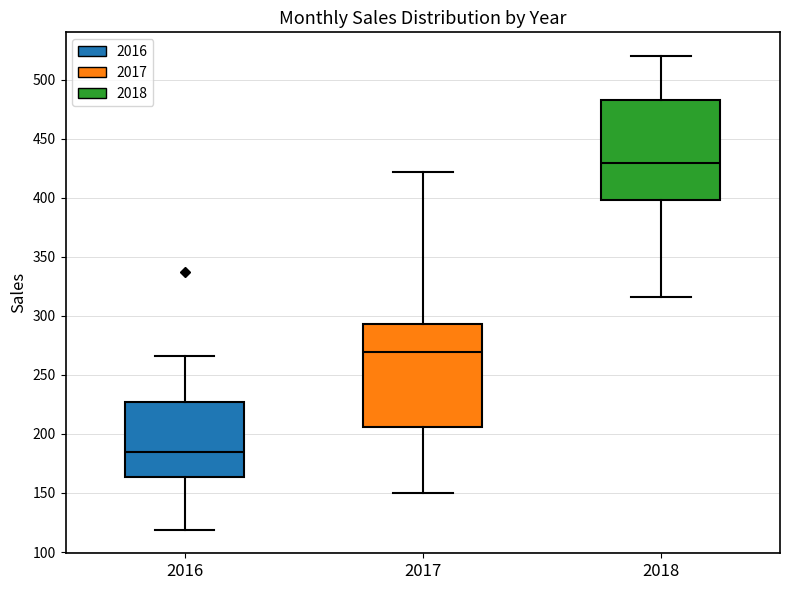

Which box has the lowest median line?

2016